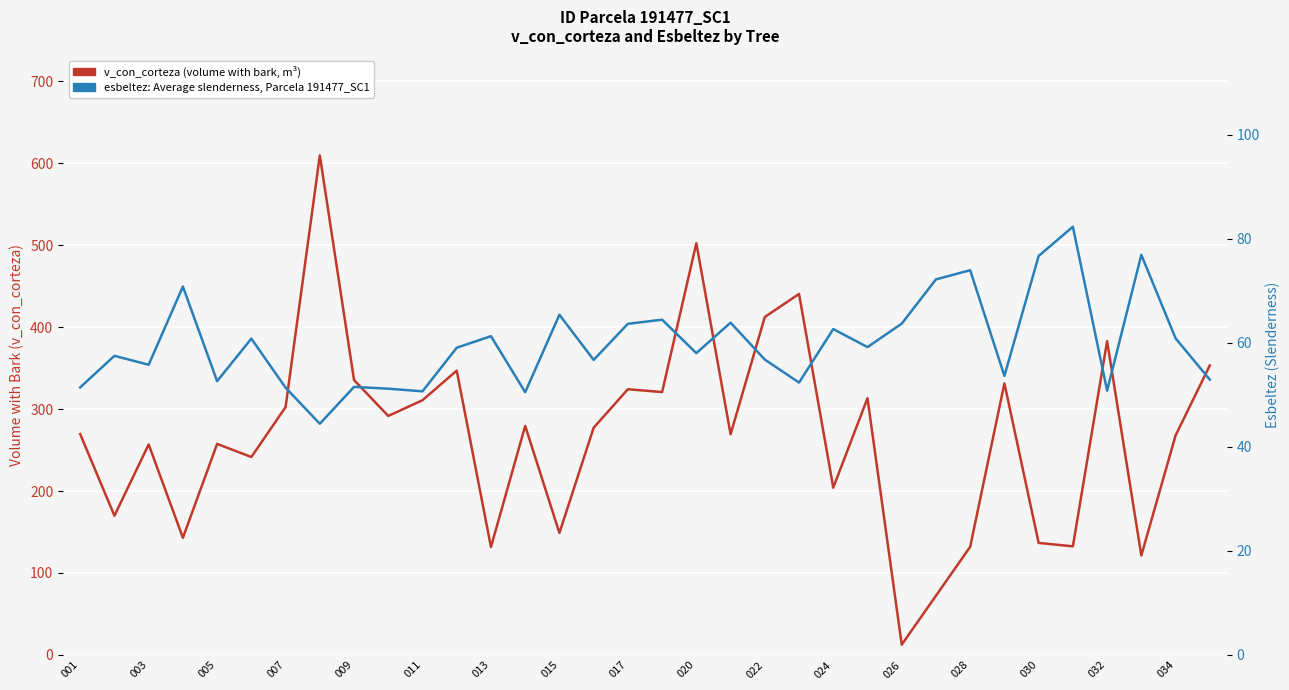

What is the difference between the second highest and minimum values in the esbeltez (slenderness) series?

32.5